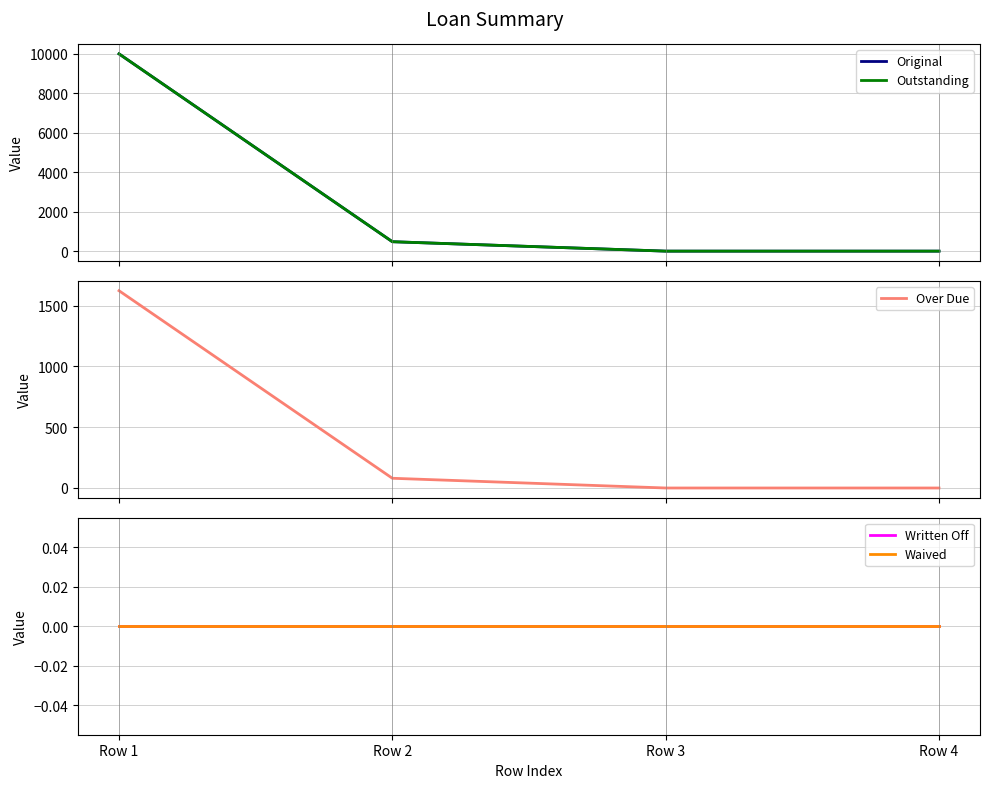

How many lines are shown in the chart?

5